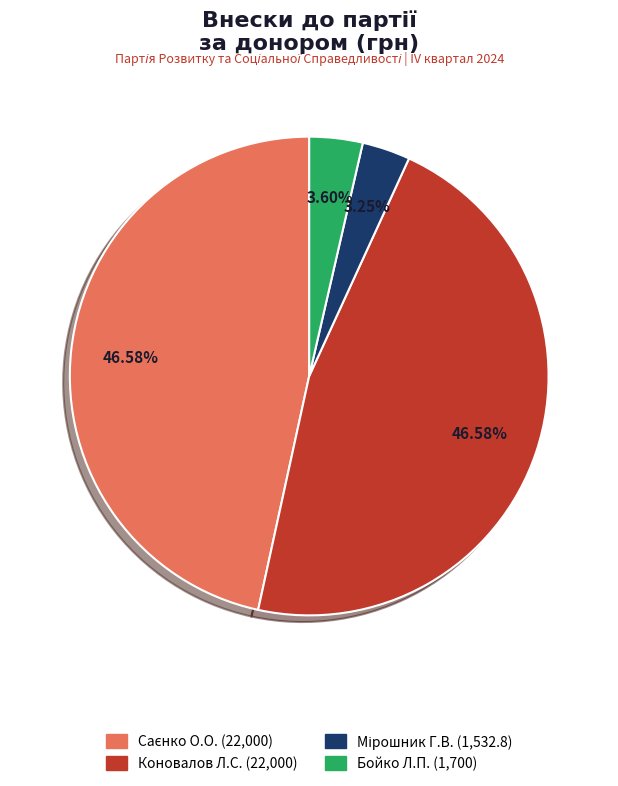

Does any single category account for the majority?

No